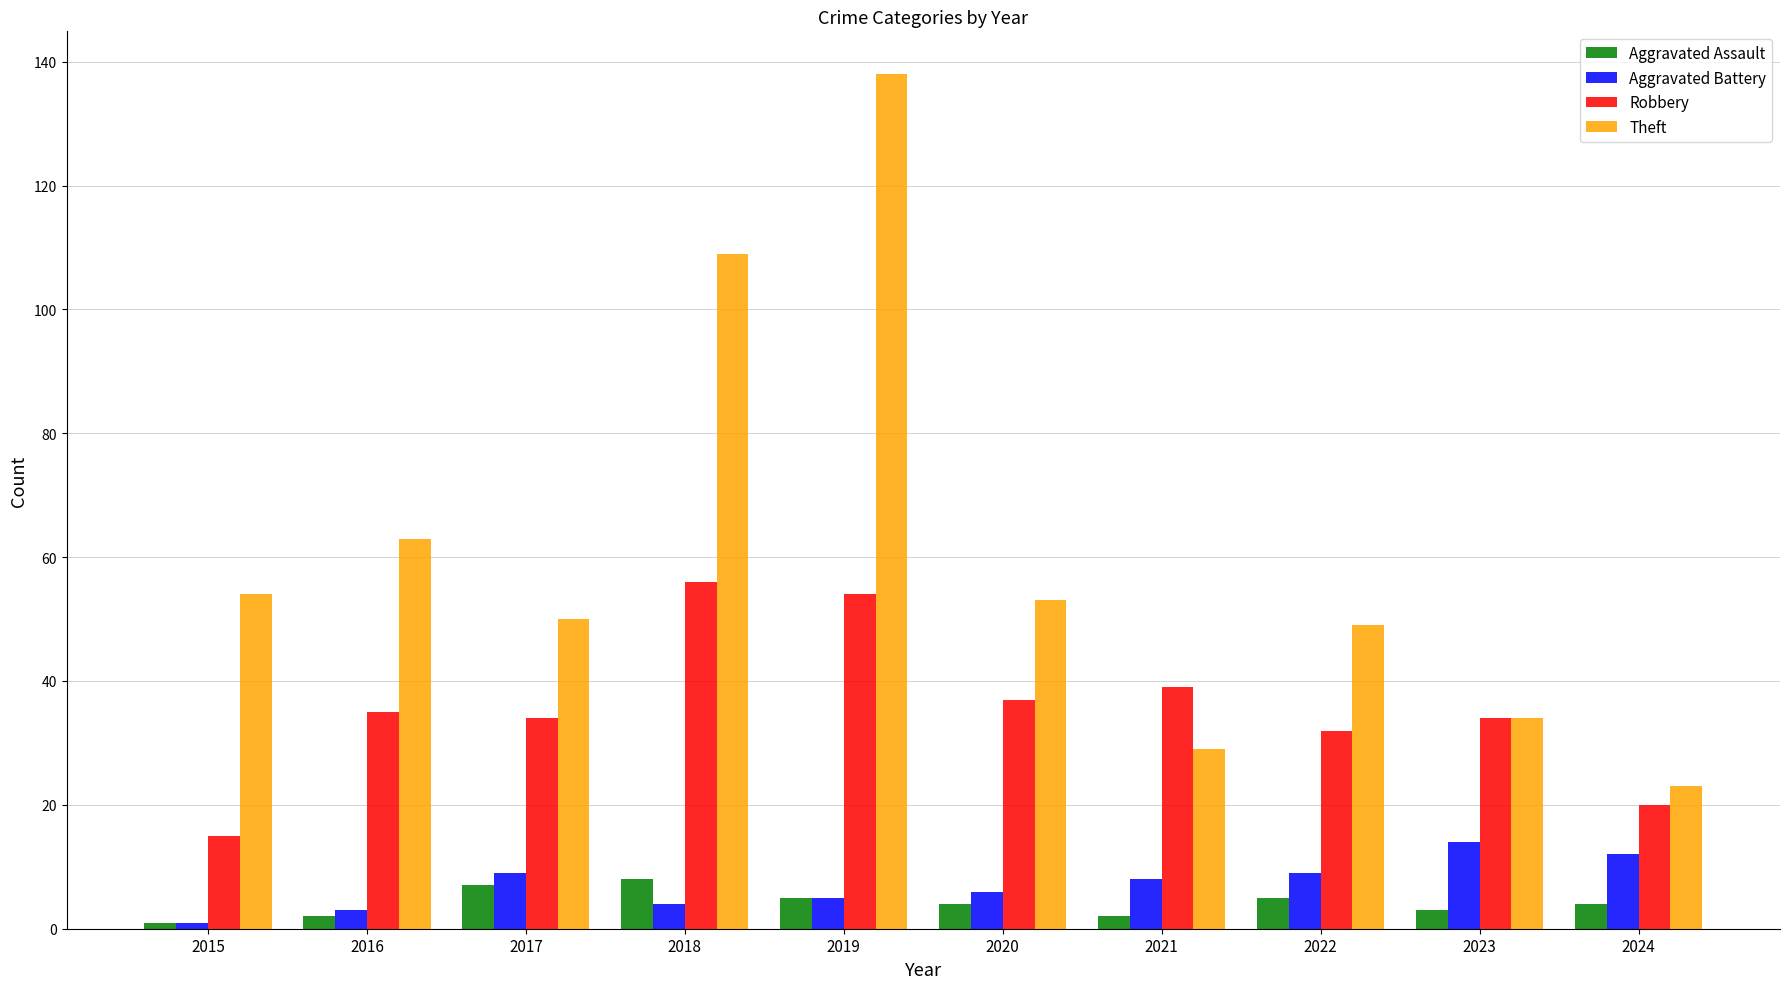

At which category is the sum across all series the highest?

2019